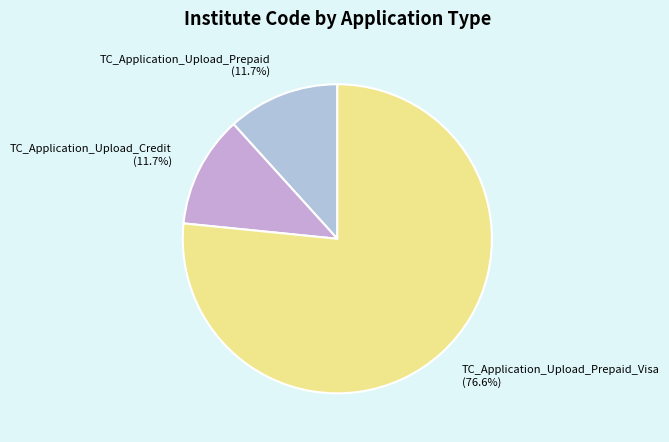

How many segments does this pie chart have?

3